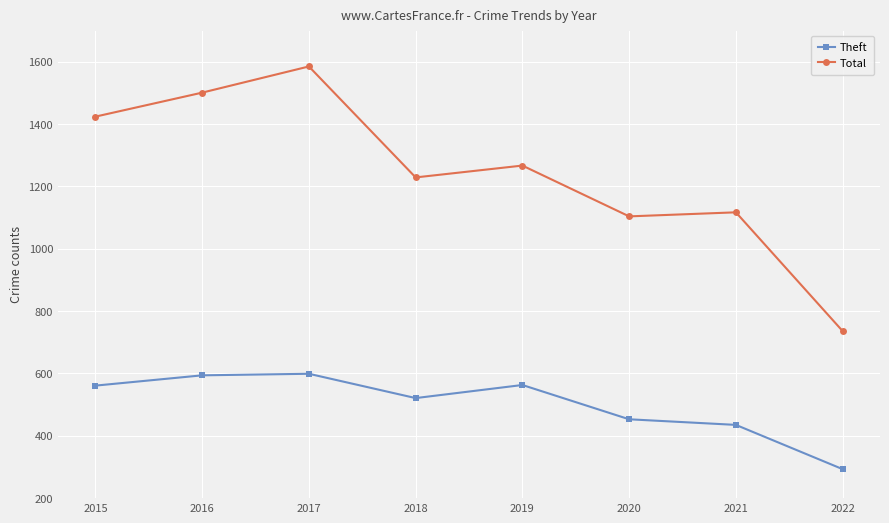

What value does the Total series have at 2017, to the nearest 100?

1600